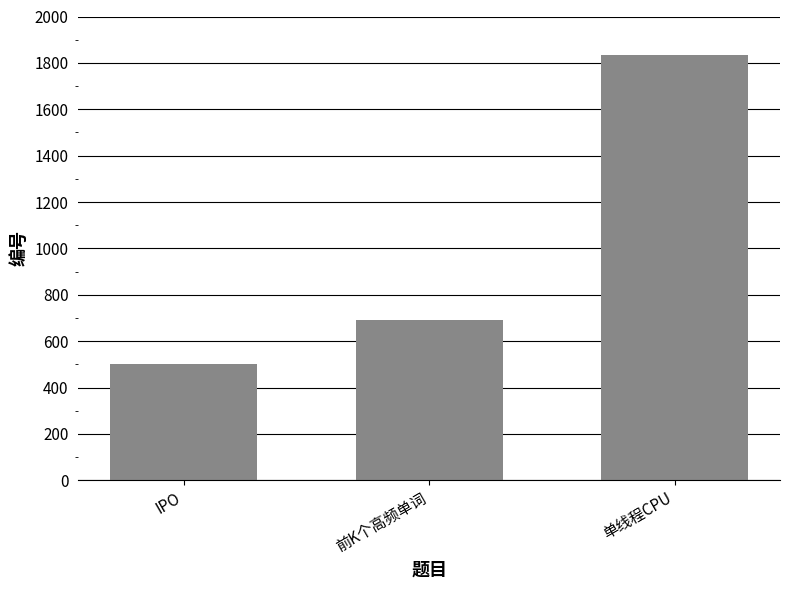

List the labels in order of value, largest first.

单线程CPU, 前K个高频单词, IPO